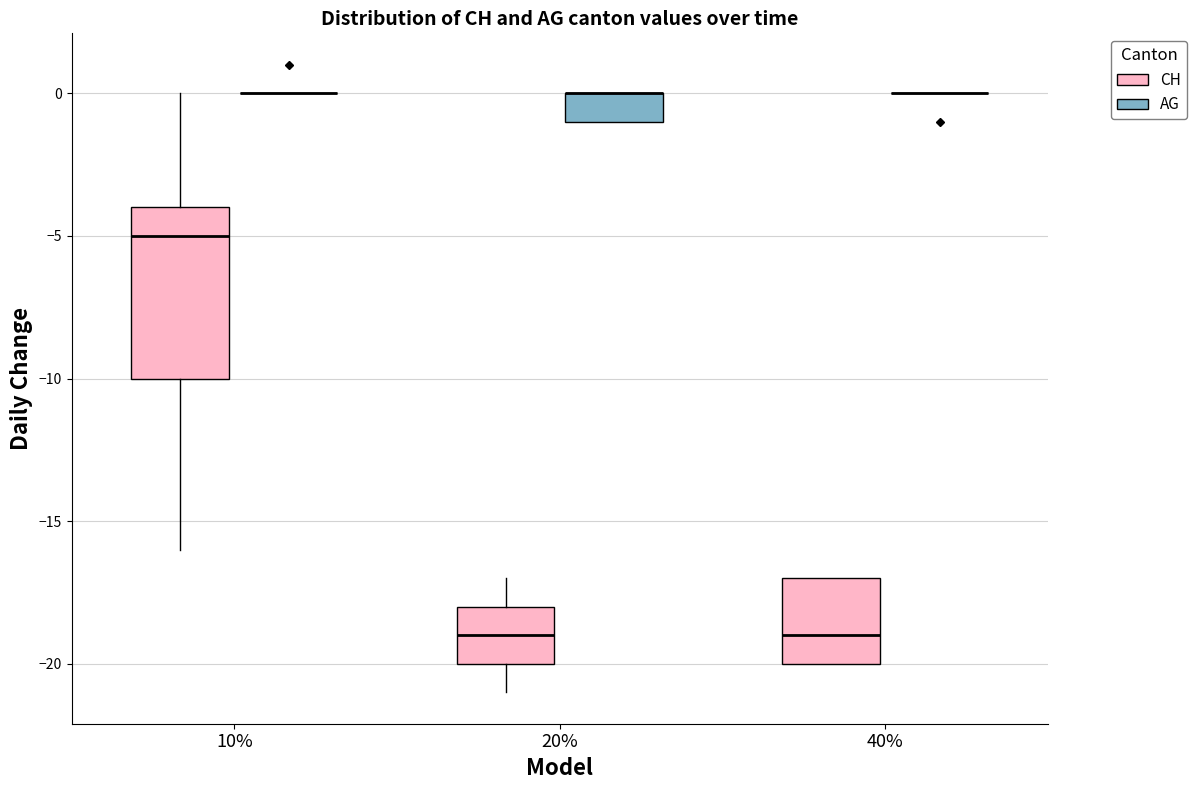

Reading left to right, read every box against the y-axis: the position of its median line, the range the box covers, and the ends of its whiskers. The values are not printed on the chart, so give them approximately, as read against the axis.

10% (CH): median -5, box -10 to -4, whiskers -16 to 0
10% (AG): box collapsed to a line at 0, whiskers 0 to 0
20% (CH): median -19, box -20 to -18, whiskers -21 to -17
20% (AG): median 0 (drawn on the box's upper edge), box -1 to 0, whiskers -1 to 0
40% (CH): median -19, box -20 to -17, whiskers -20 to -17
40% (AG): box collapsed to a line at 0, whiskers 0 to 0